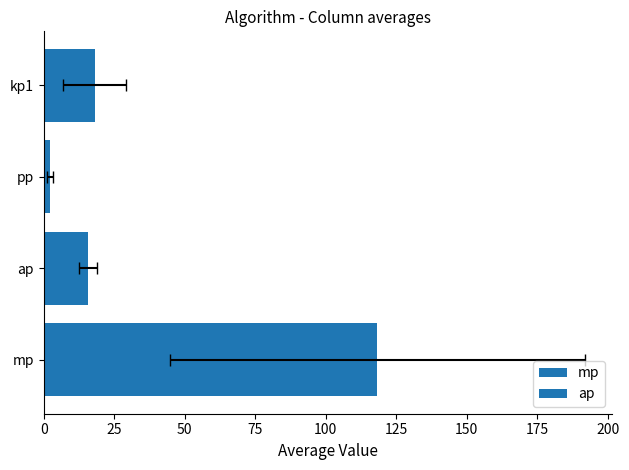

The value at pp is 2.9. True or false?

False